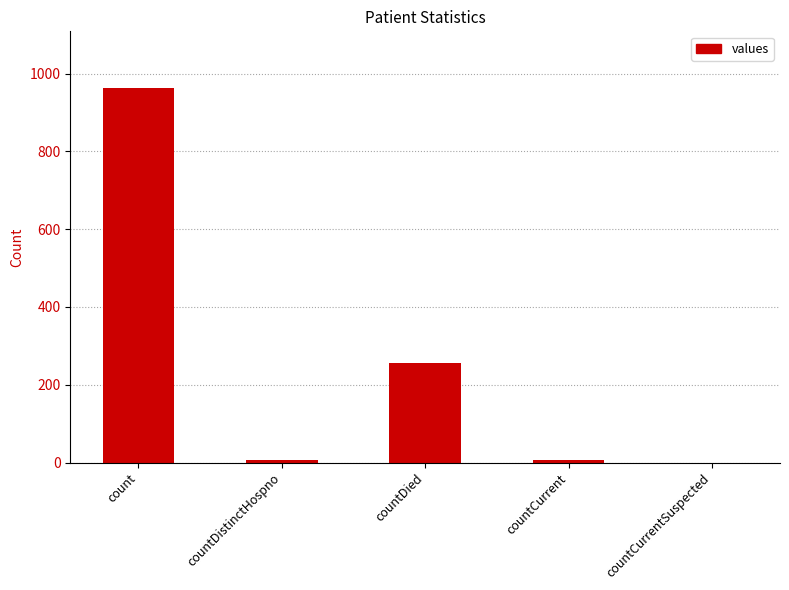

The value at countCurrentSuspected is 0. True or false?

True